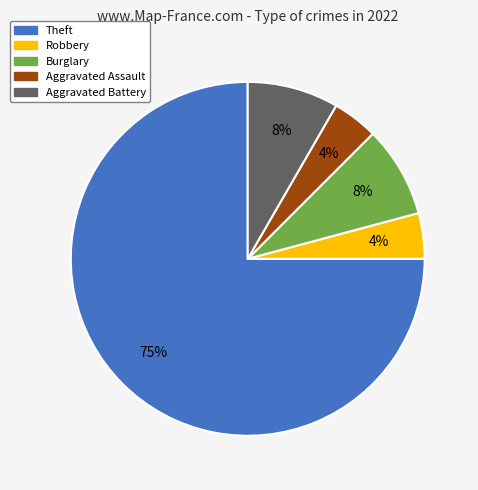

Which category accounts for the majority?

Theft